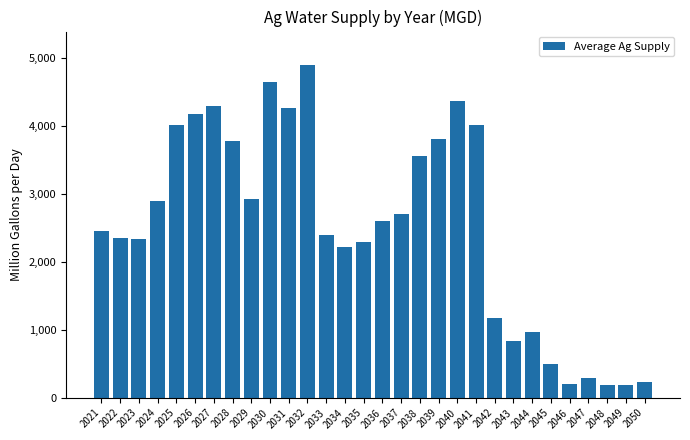

How many data points are less than 2603?

15